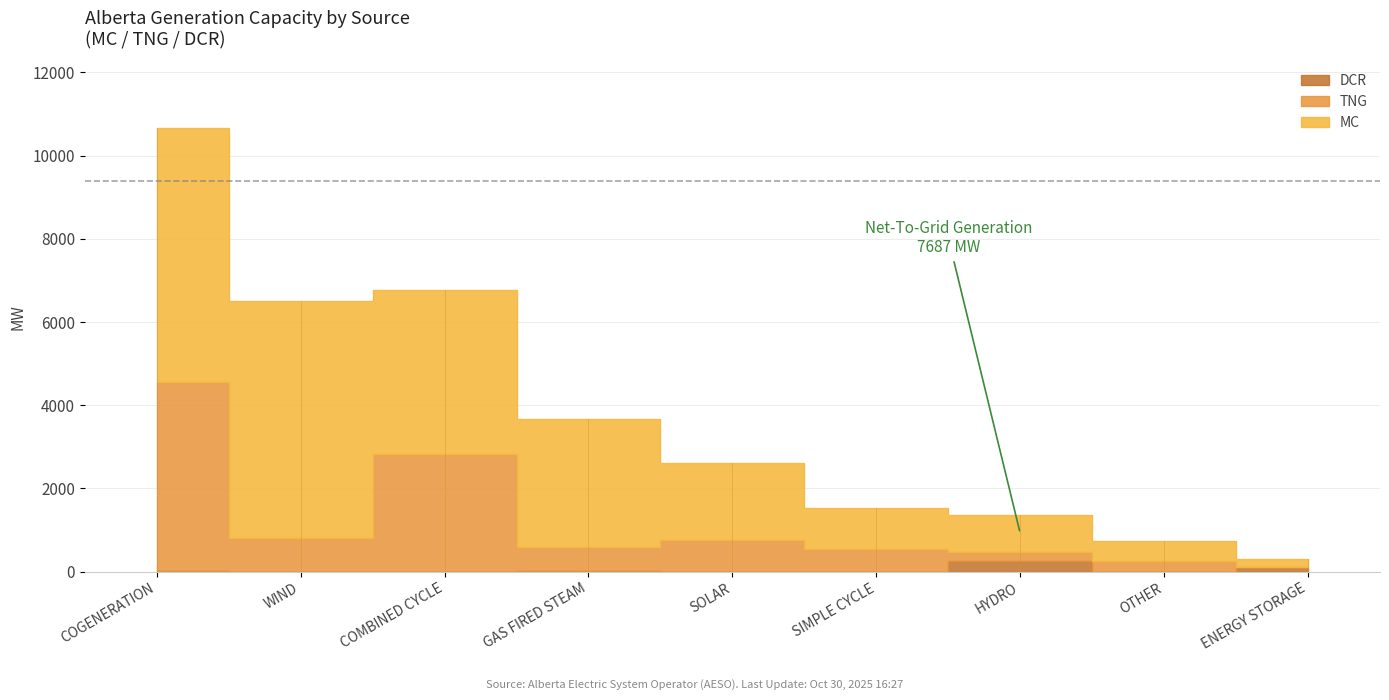

At WIND, list the series in order from smallest to largest.

DCR, TNG, MC